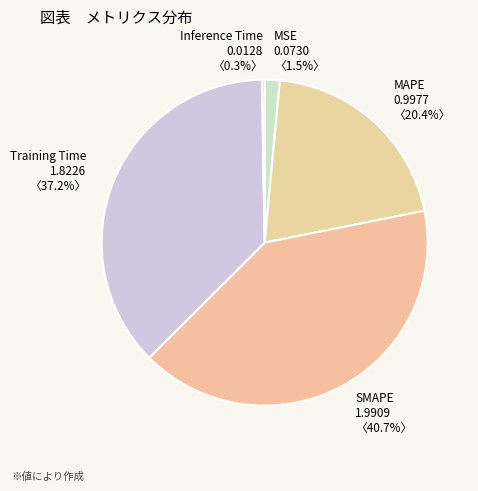

Is there any slice that represents more than half of the pie?

No